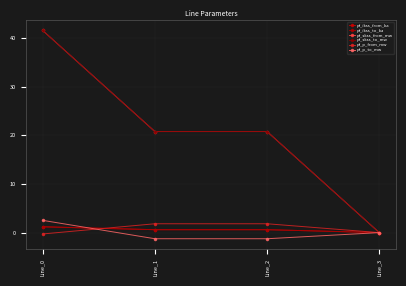

Is it true that pf_ikss_from_ka equals 1.0 at Line_1?

False